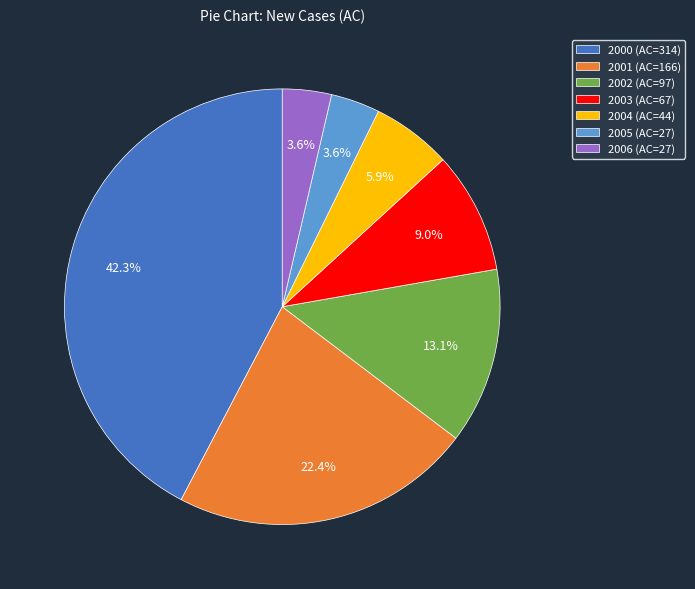

What portion of the pie excludes 2005?

96.4%